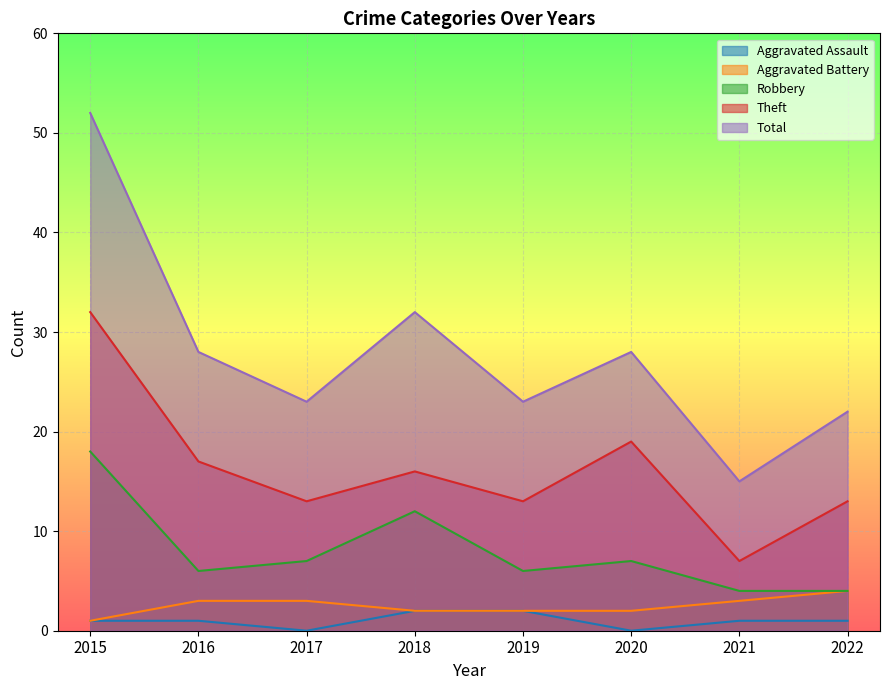

In Theft, how many points are lower than both neighbors (excluding endpoints)?

3